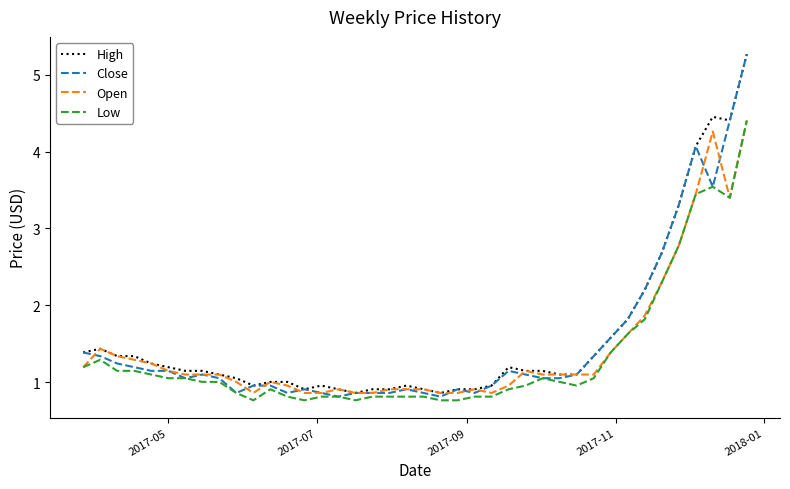

What is the lowest value of the Close series?

0.8